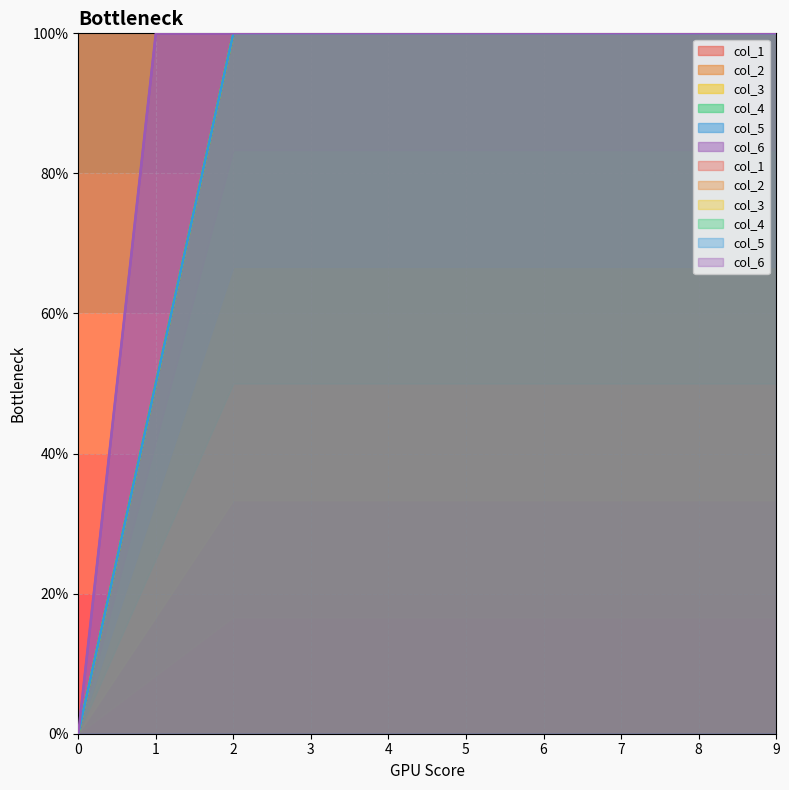

Rank the categories by col_5 value from highest to lowest.

2, 3, 4, 5, 6, 7, 8, 9, 1, 0